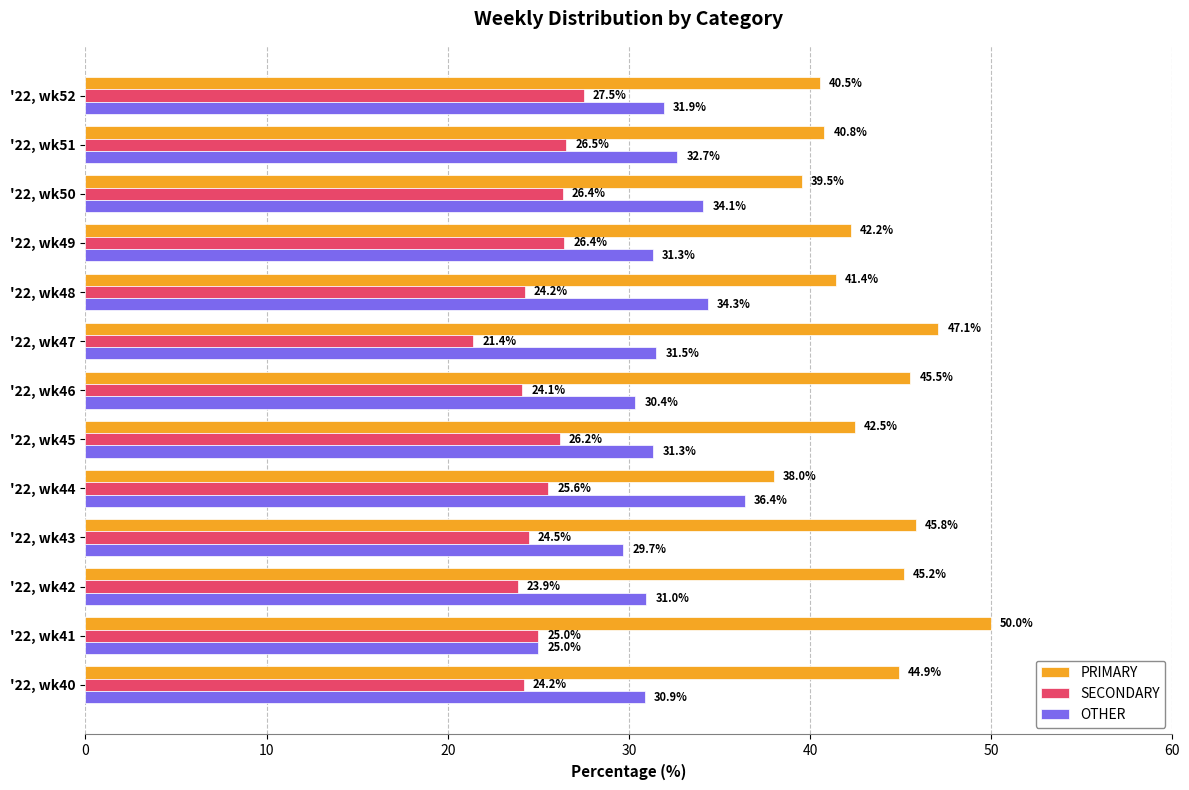

What is the difference between the maximum and minimum values in the SECONDARY series?

6.1